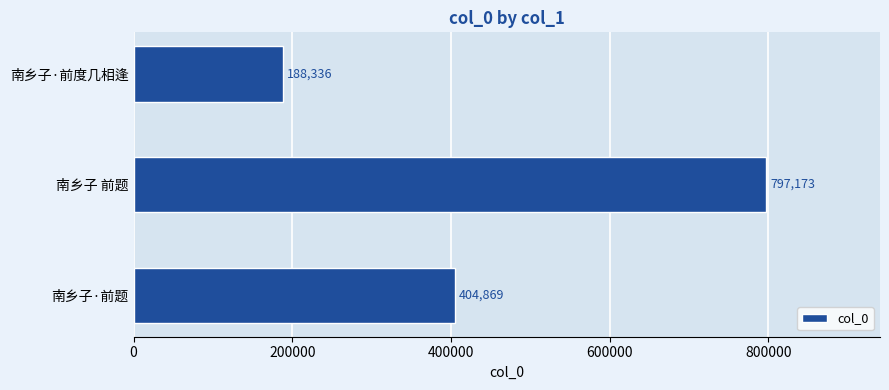

Reading bottom to top, extract all data points from this chart.

404869	797173	188336